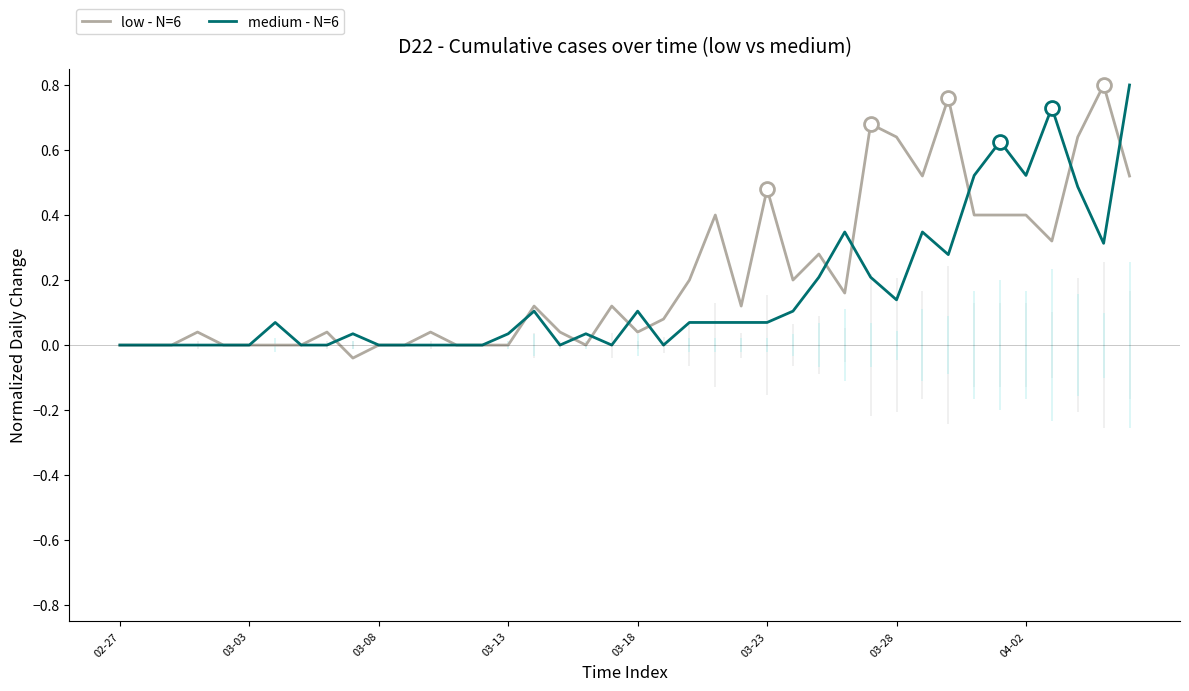

Reading left to right, list all the values displayed in this chart.

low - N=6: 0.0	0.0	0.0	0.0	0.0	0.0	0.0	0.0	0.0	-0.0	0.0	0.0	0.0	0.0	0.0	0.0	0.1	0.0	0.0	0.1	0.0	0.1	0.2	0.4	0.1	0.5	0.2	0.3	0.2	0.7	0.6	0.5	0.8	0.4	0.4	0.4	0.3	0.6	0.8	0.5
medium - N=6: 0.0	0.0	0.0	0.0	0.0	0.0	0.1	0.0	0.0	0.0	0.0	0.0	0.0	0.0	0.0	0.0	0.1	0.0	0.0	0.0	0.1	0.0	0.1	0.1	0.1	0.1	0.1	0.2	0.3	0.2	0.1	0.3	0.3	0.5	0.6	0.5	0.7	0.5	0.3	0.8